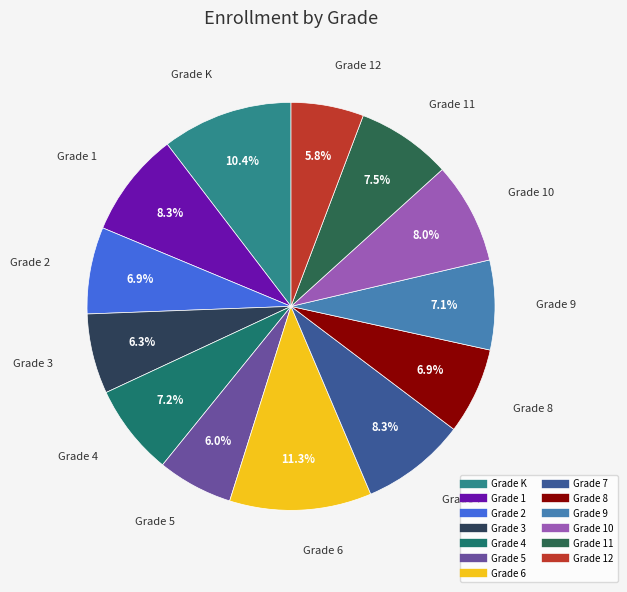

What is the largest slice in the pie chart?

Grade 6